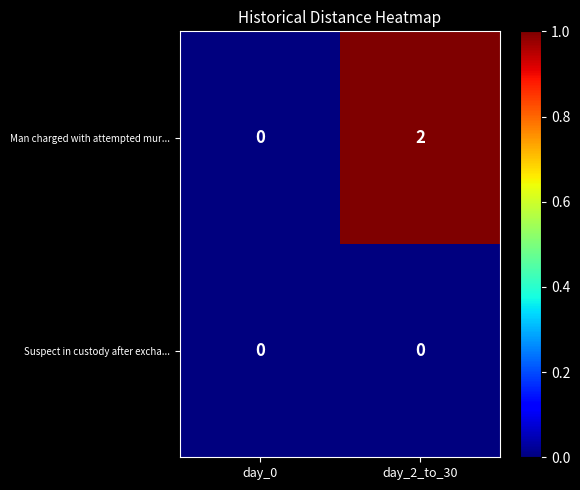

What is the difference between the highest and lowest values at day_2_to_30?

2